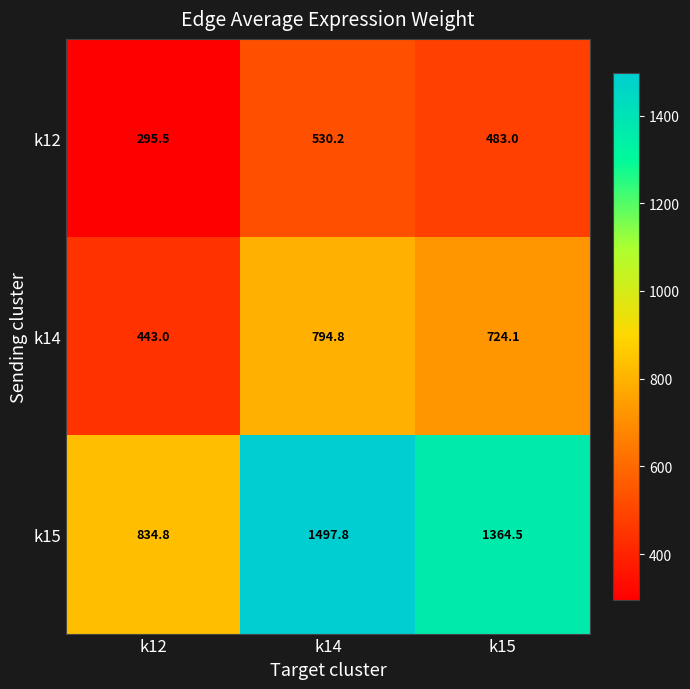

Count the number of categories in the chart.

3